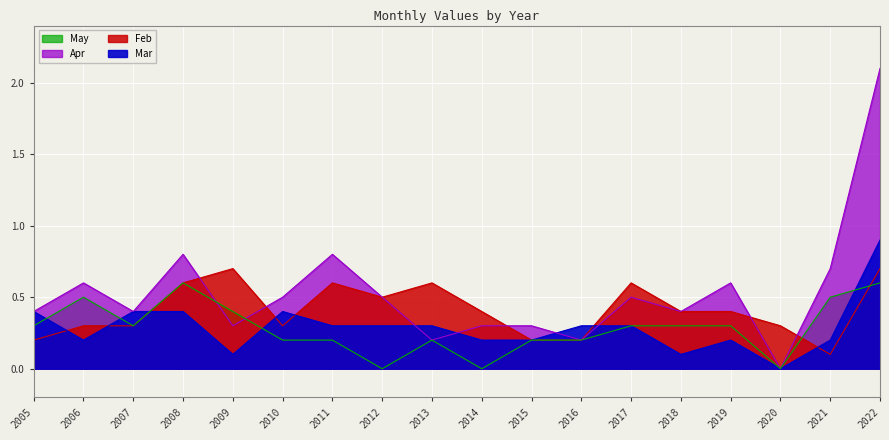

What is the maximum value for Feb?

0.7